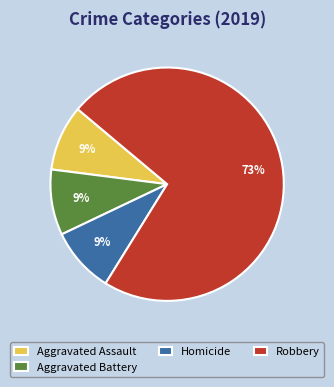

Which category accounts for the majority?

Robbery